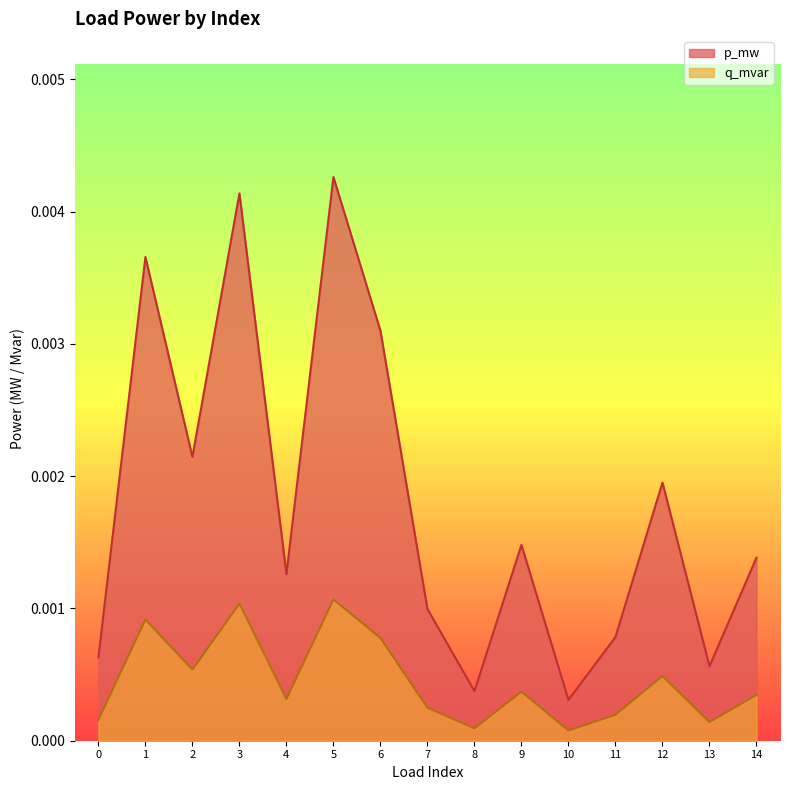

True or false: q_mvar and p_mw cross at least once.

False